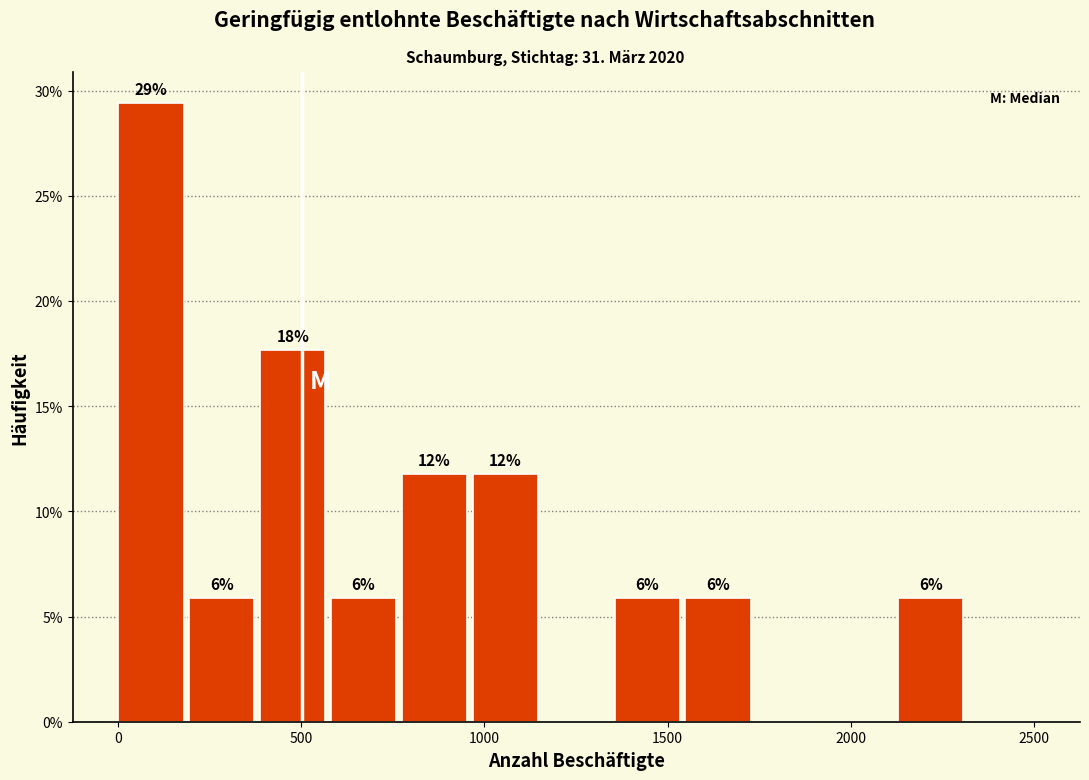

Around what value on the x-axis is the tallest bar? Give the approximate position of its centre, as read against the axis.

100